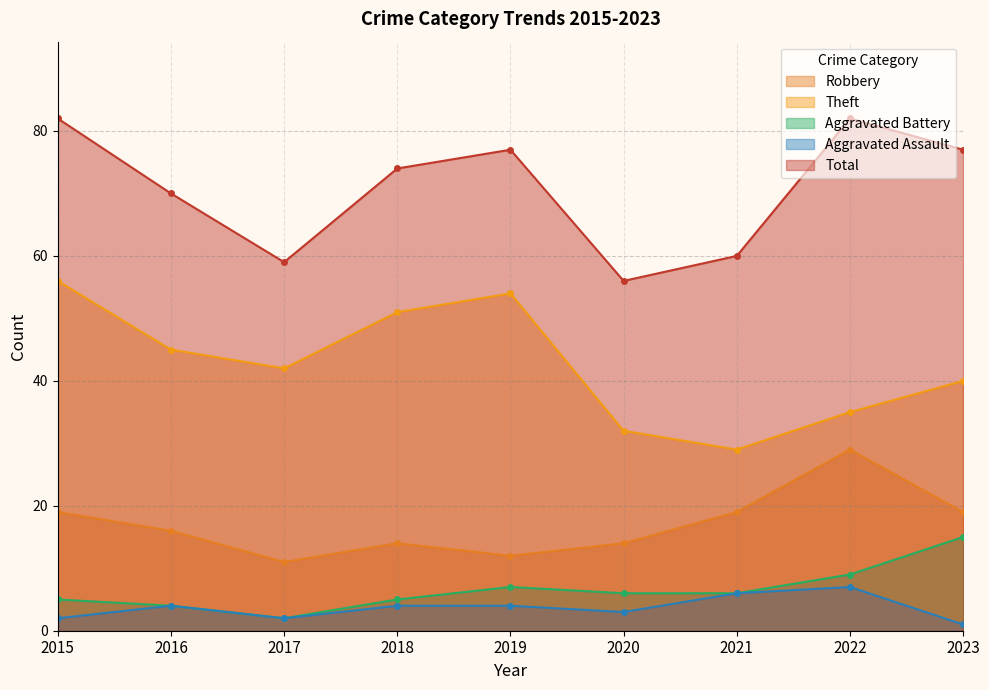

Between 2019 and 2023, which series saw the biggest shift?

Theft